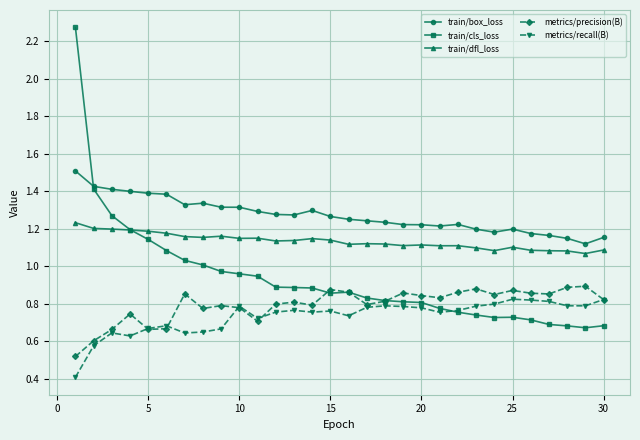

Which series has the largest total across all categories?

train/box_loss